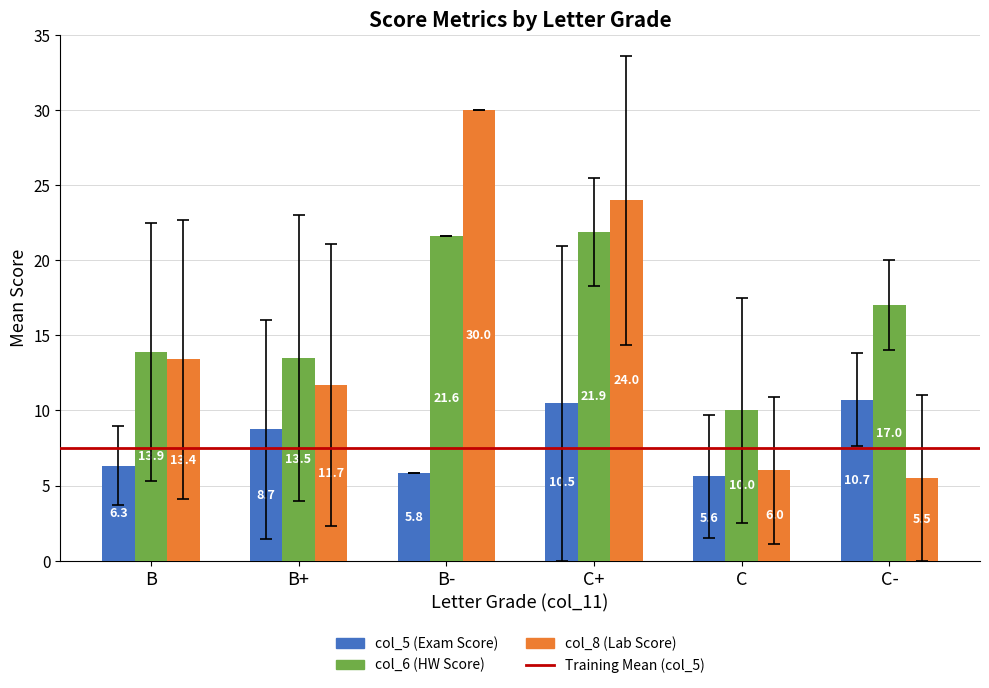

At which category is the sum across all series the highest?

B-